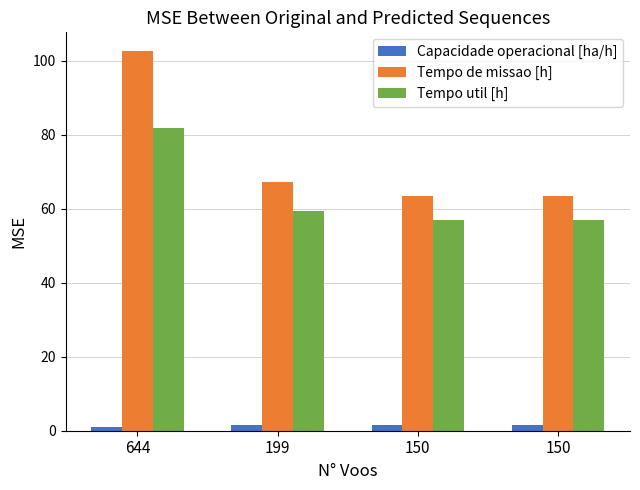

How many values in the Tempo de missao [h] series are below 67?

2